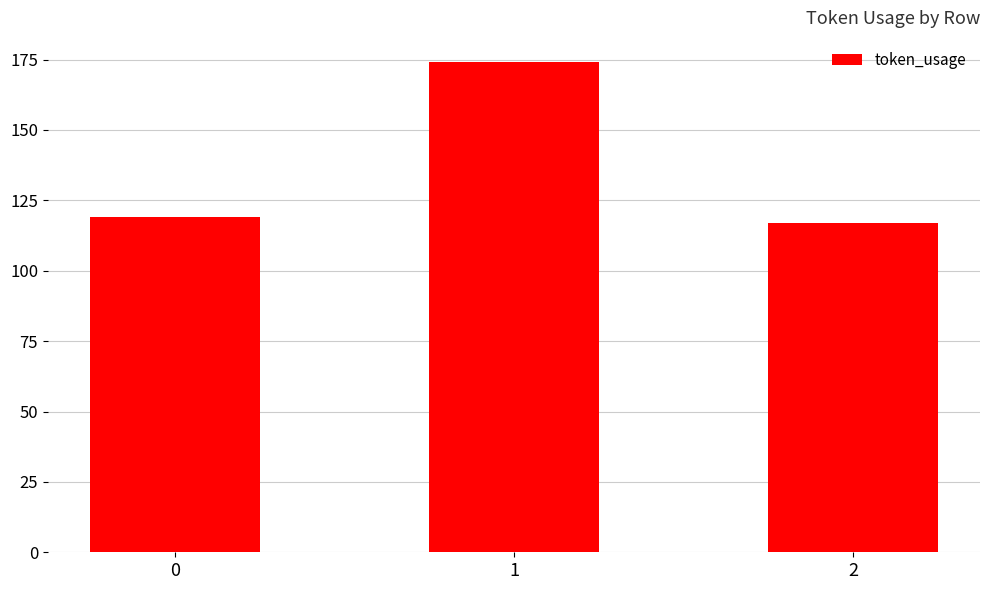

What is the minimum value shown in the chart?

117